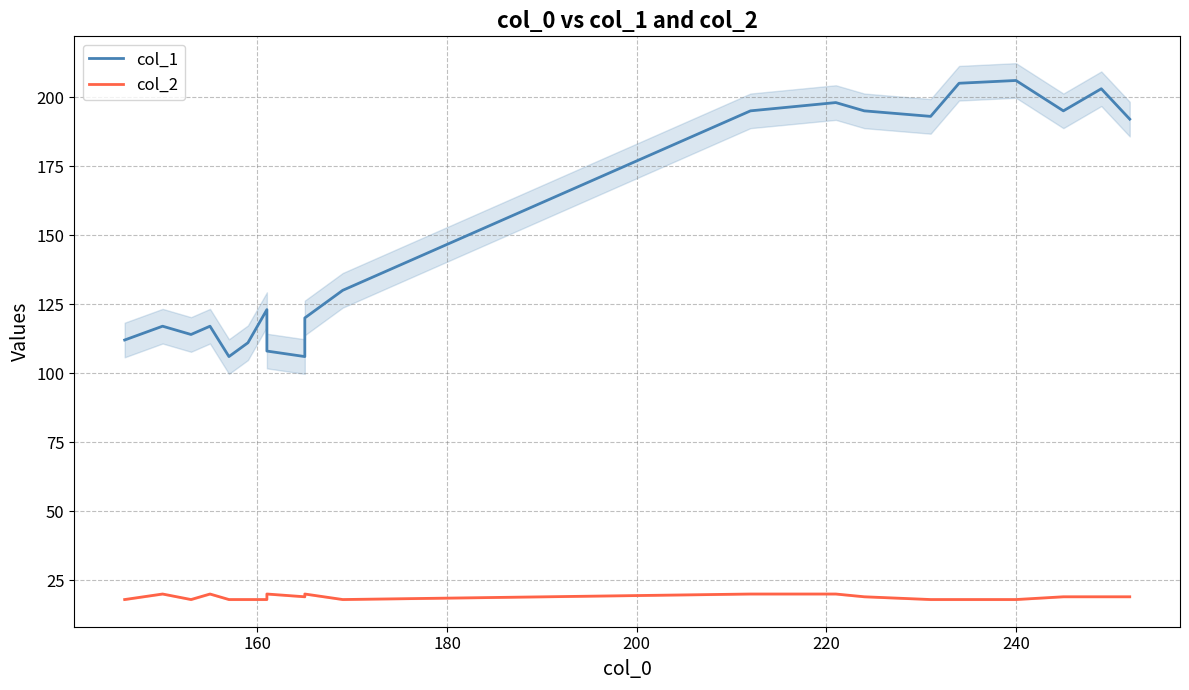

Is this an area chart (filled region under the line)?

No